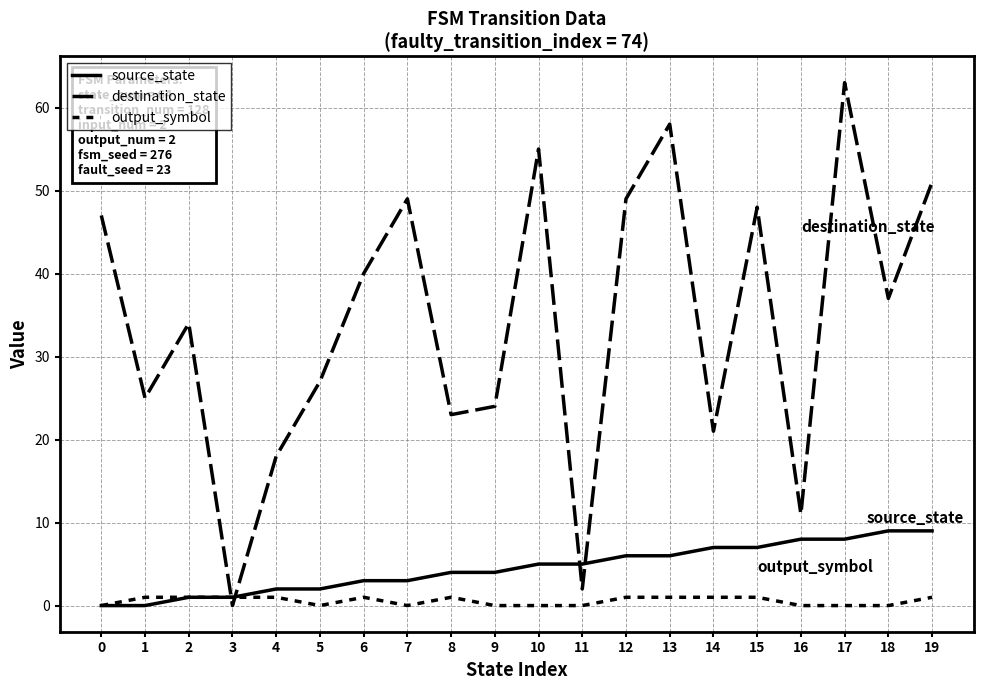

At which label does source_state reach its peak?

18